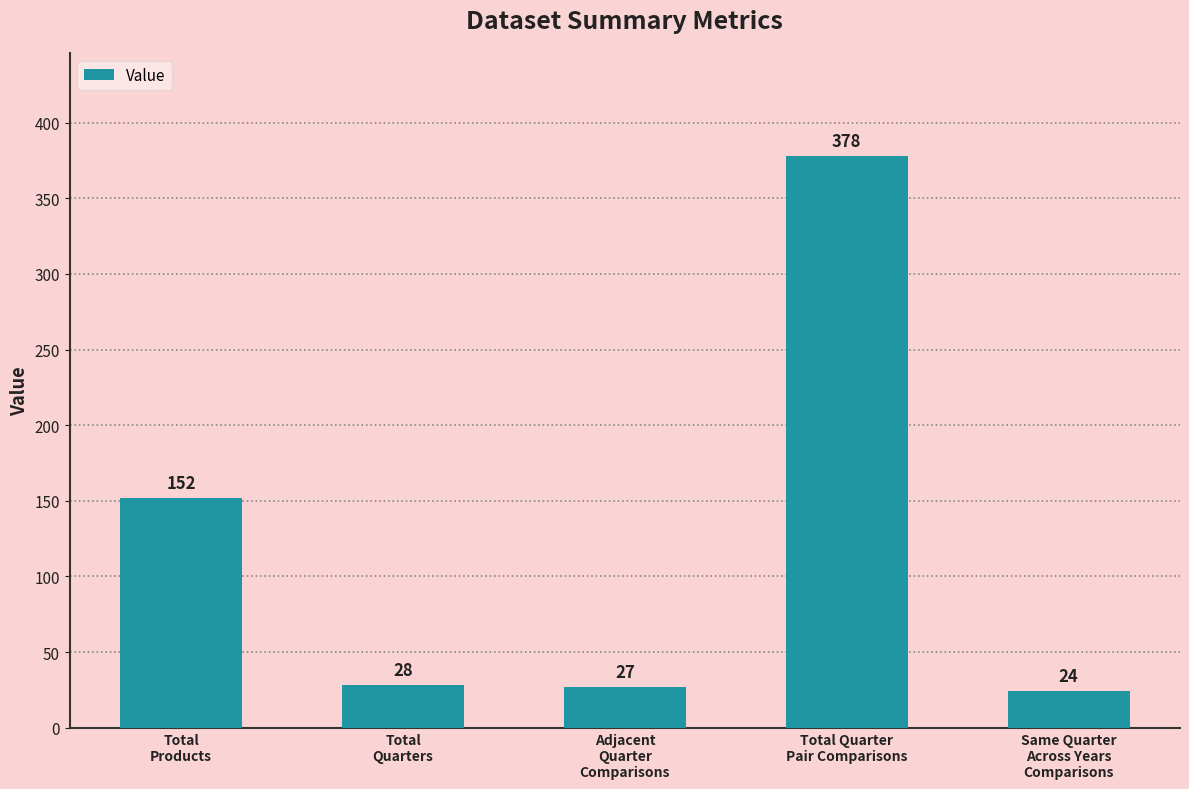

Rank the categories by value from lowest to highest.

Same Quarter
Across Years
Comparisons, Adjacent
Quarter
Comparisons, Total
Quarters, Total
Products, Total Quarter
Pair Comparisons